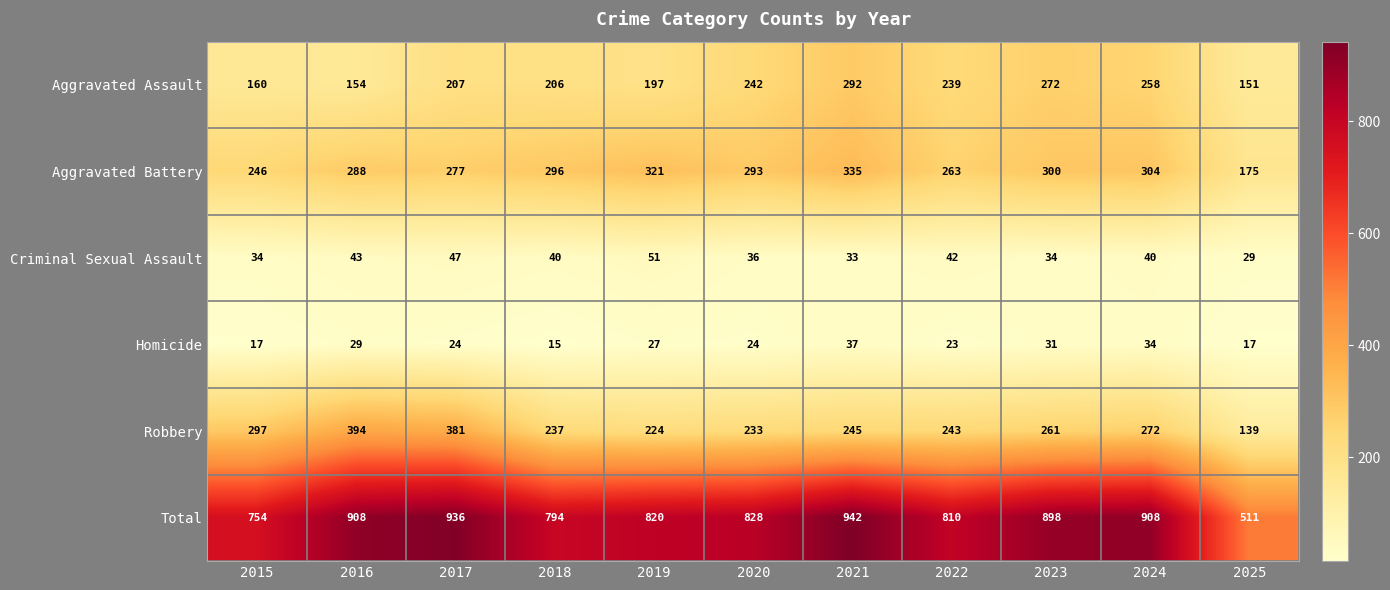

The value of Homicide at 2022 is 23. True or false?

True